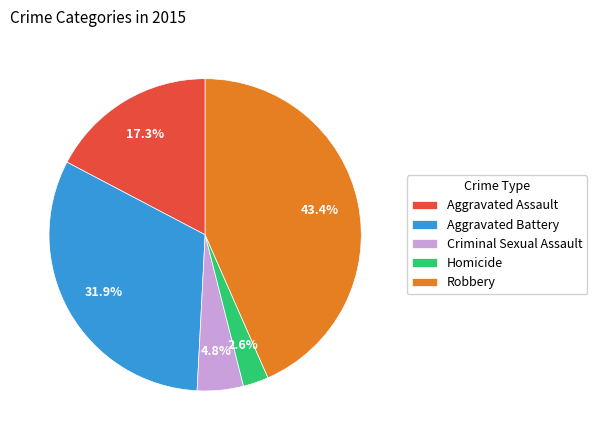

Is Robbery the majority of the pie?

No